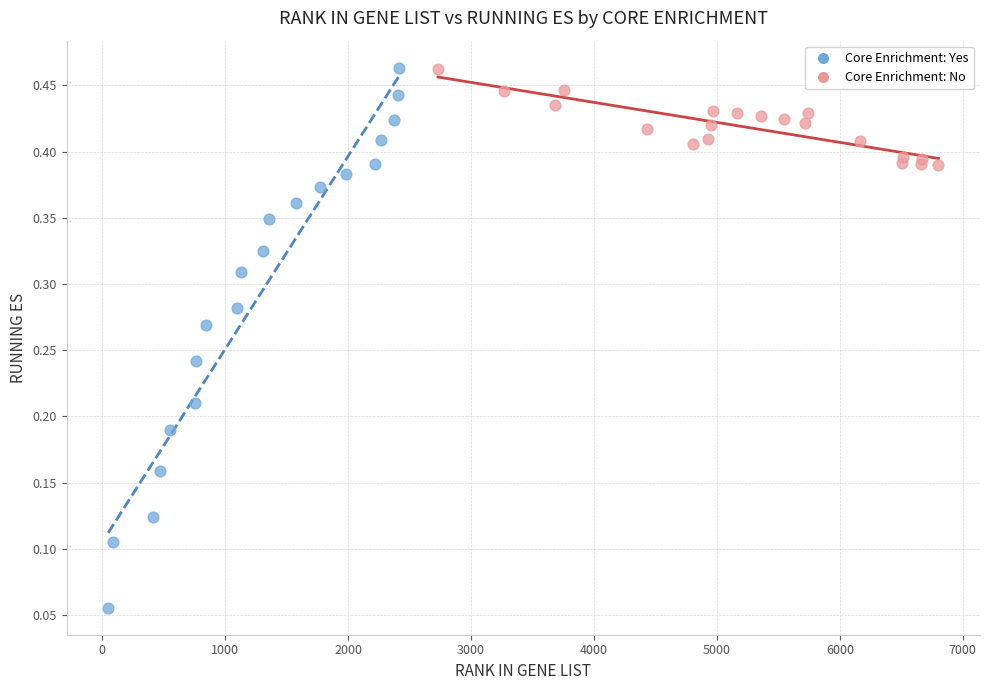

Which series reaches the minimum Y coordinate?

Core Enrichment: Yes